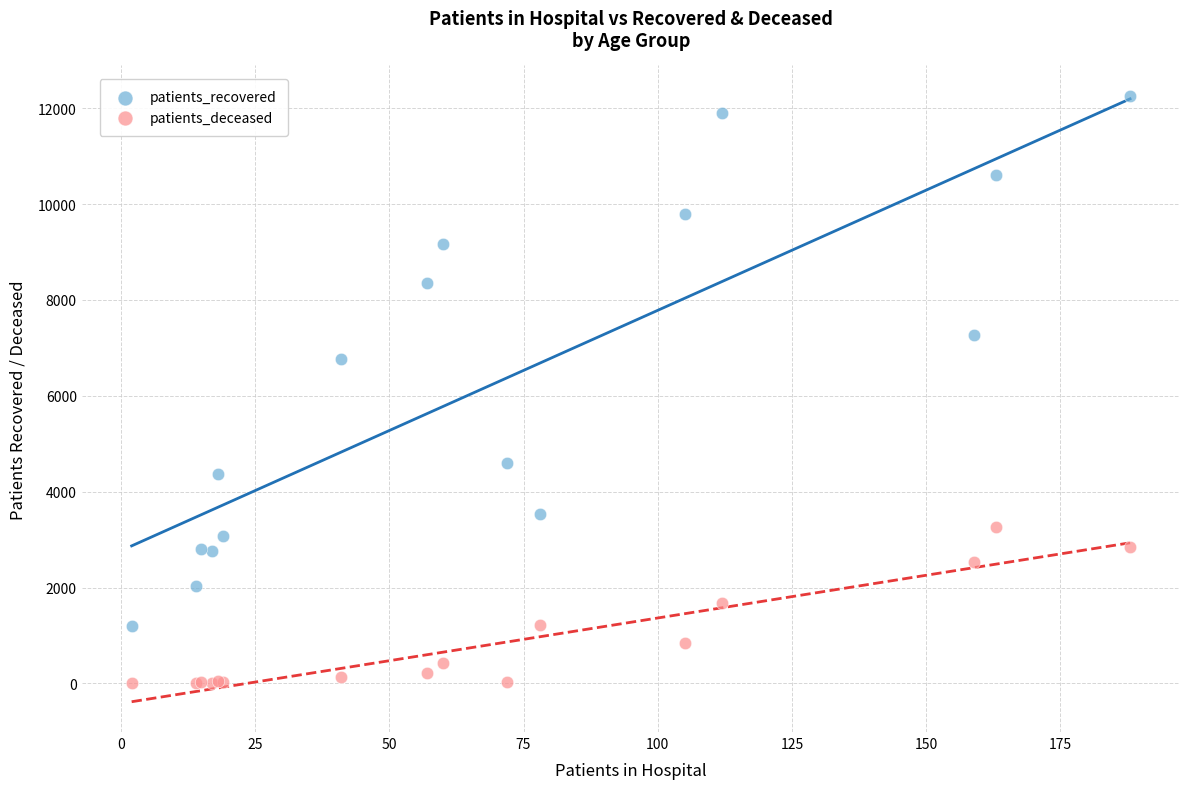

Which series contains the lowest Y value?

patients_deceased